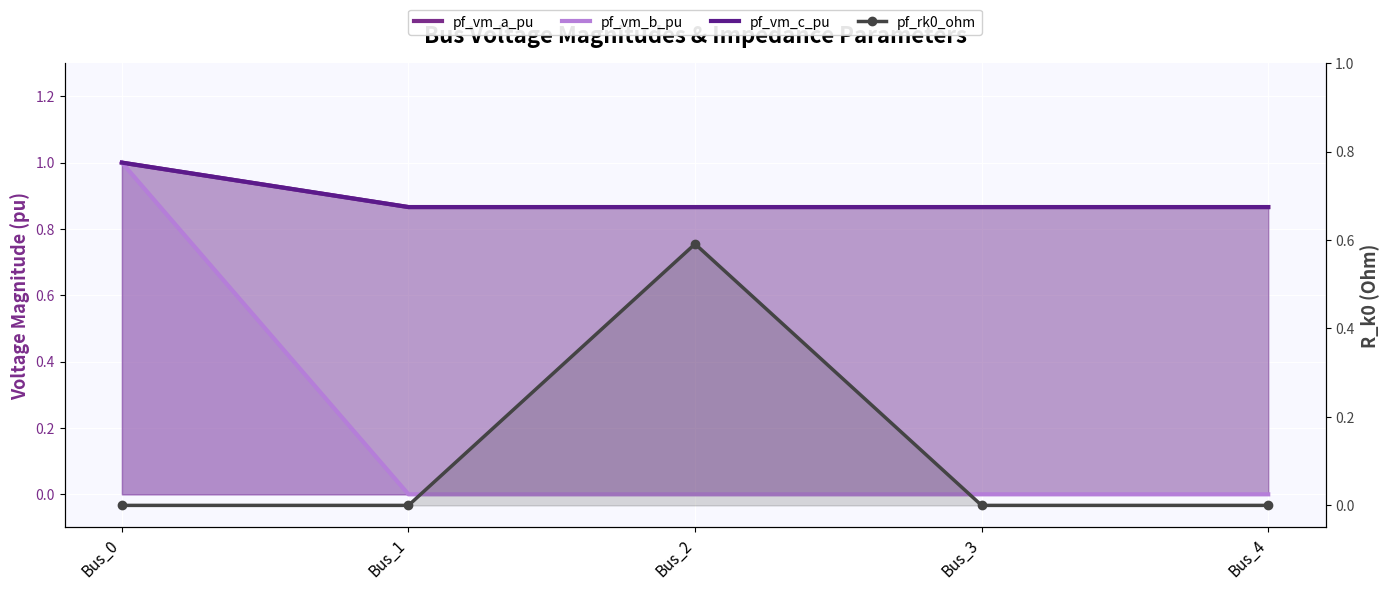

Is it true that pf_vm_a_pu equals 0.9 at Bus_4?

True